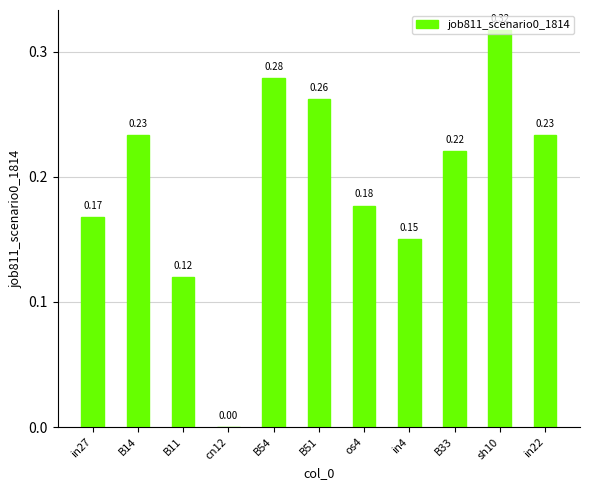

What is the change in value from B11 to B33?

+0.1